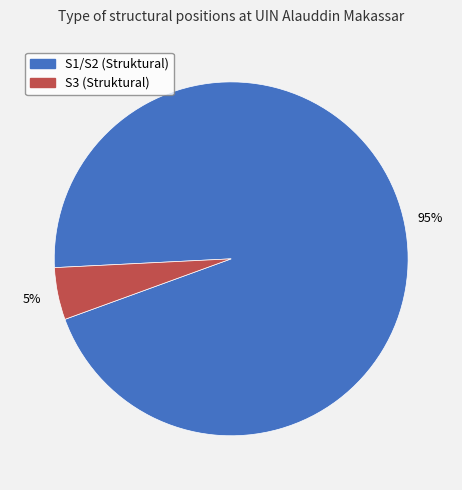

Is there any slice that represents more than half of the pie?

Yes